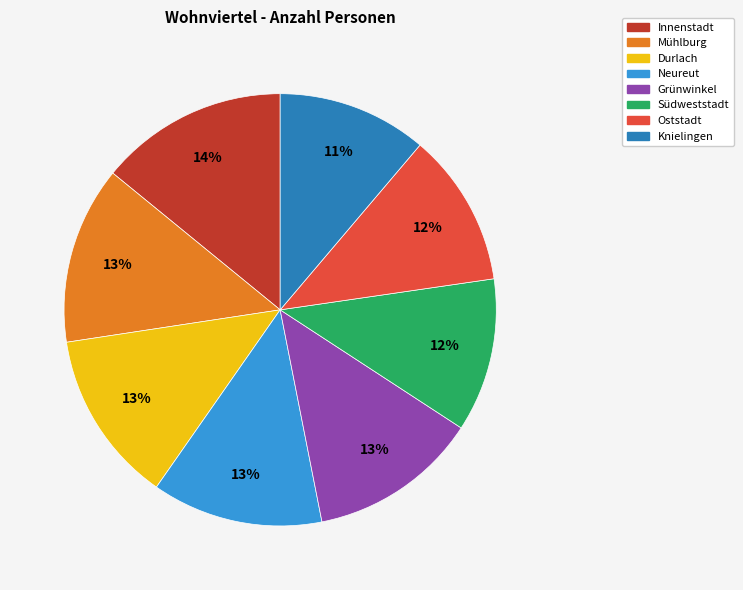

Do Durlach and Knielingen together represent more than half of the pie?

No